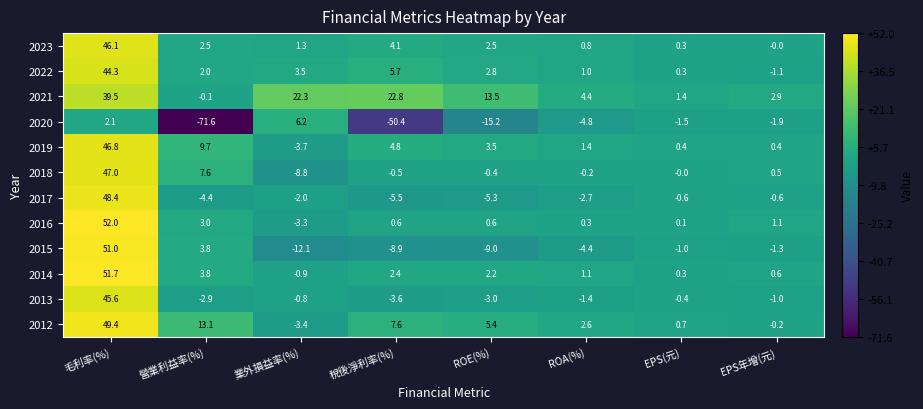

The value of 2013 at 營業利益率(%) is -0.9. True or false?

False